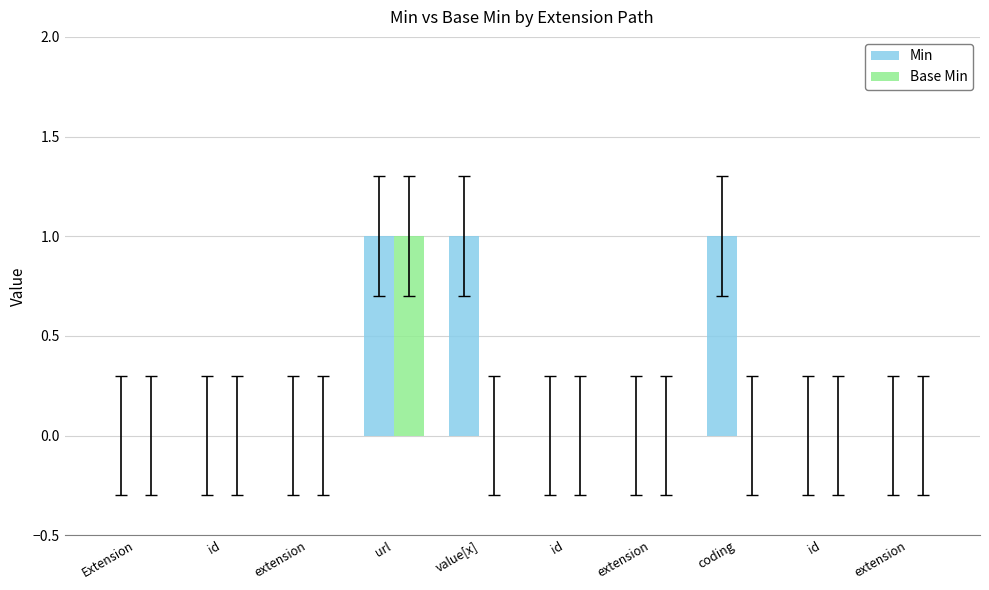

At which category is the sum across all series the highest?

url